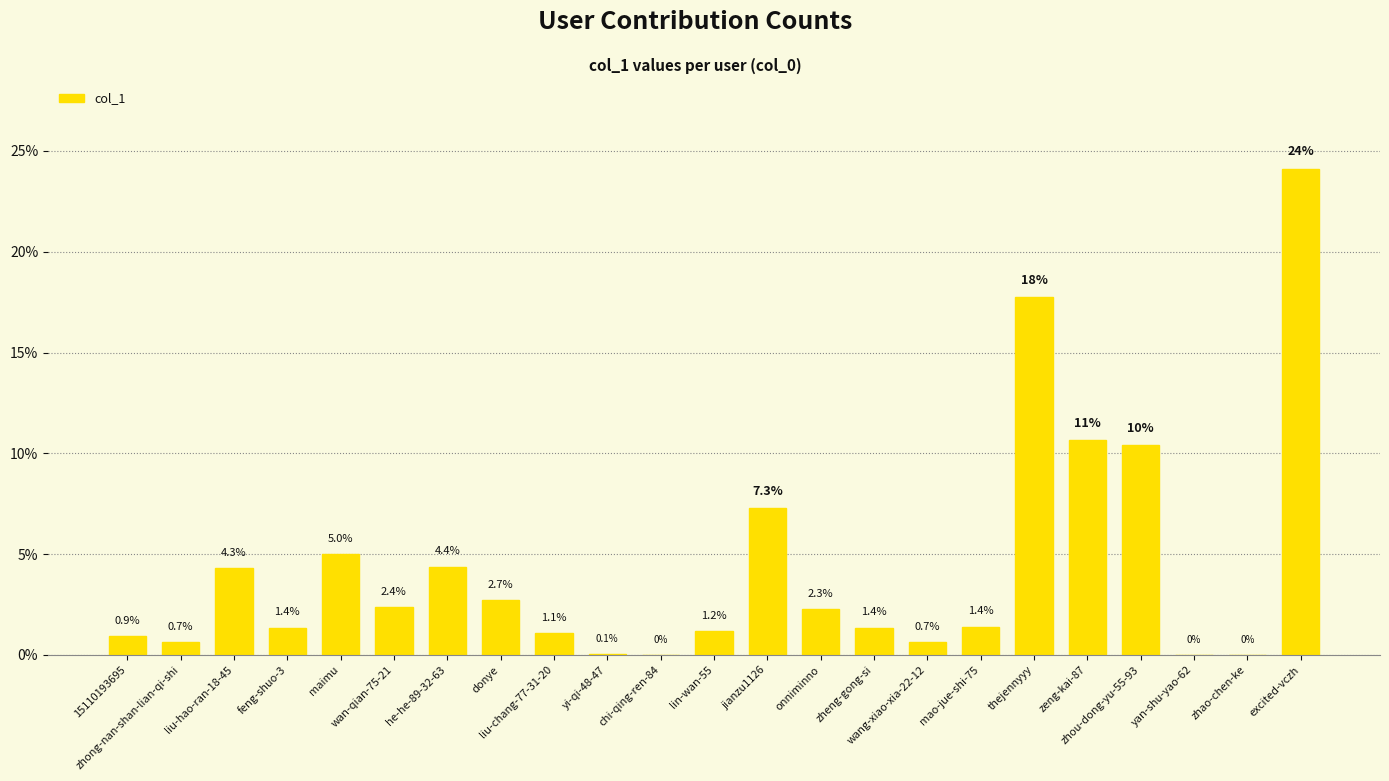

Which has a higher value, zhong-nan-shan-lian-qi-shi or zhou-dong-yu-55-93?

zhou-dong-yu-55-93